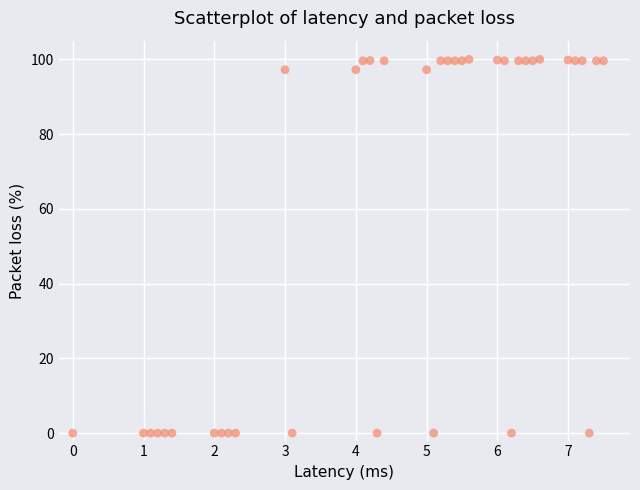

What is the range of Y values (max minus min)?

100.0